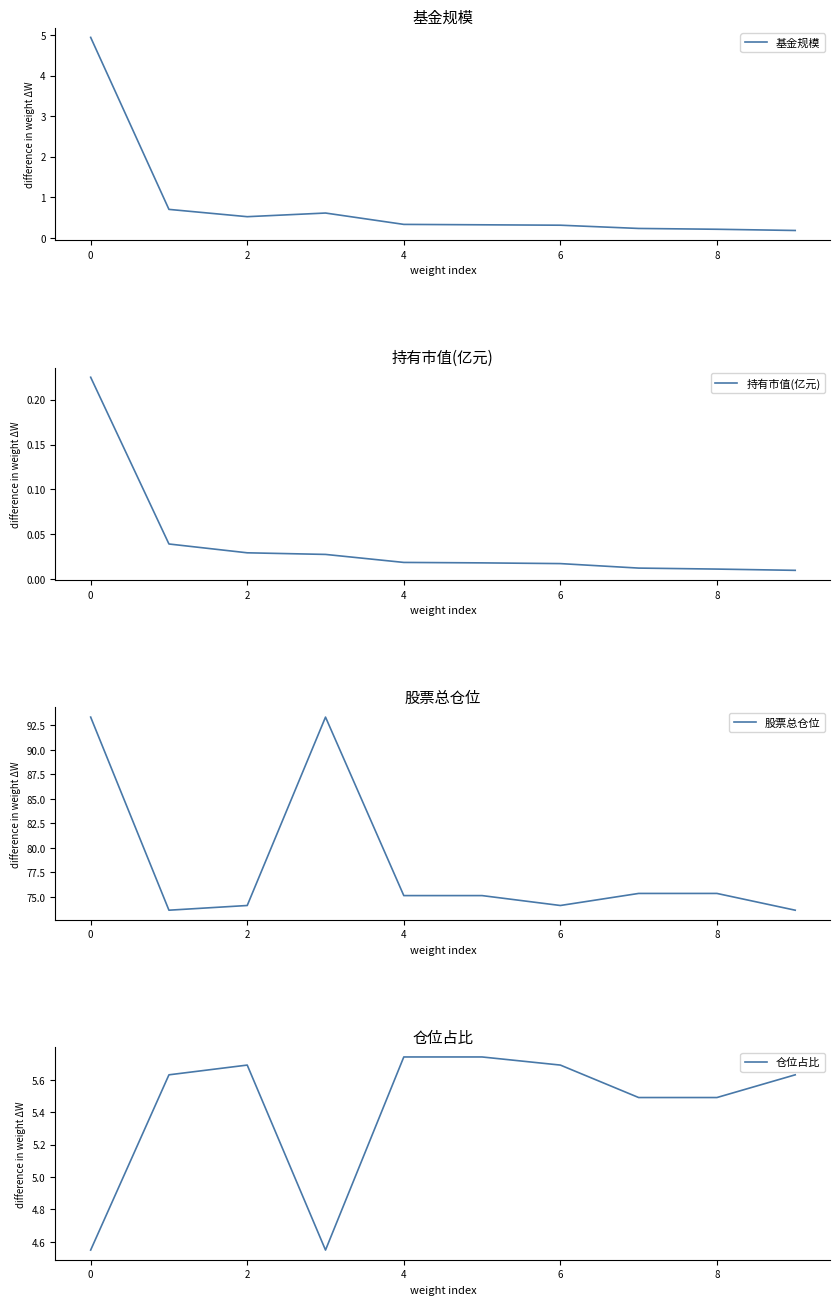

Does the chart display data point markers on the line(s)?

No